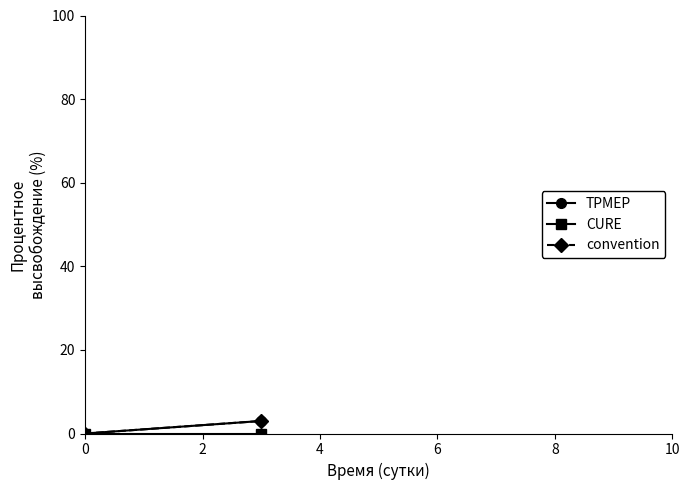

Reading left to right, what are all the values shown in this chart?

TPMEP: 0	3
CURE: 0	0
convention: 0	3